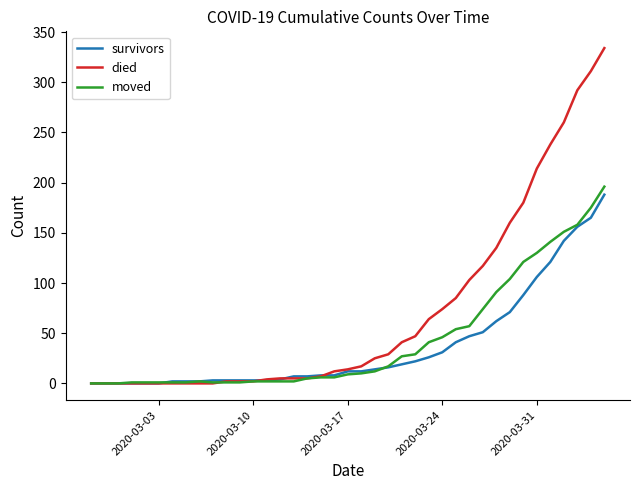

Which series has the widest spread of values?

died